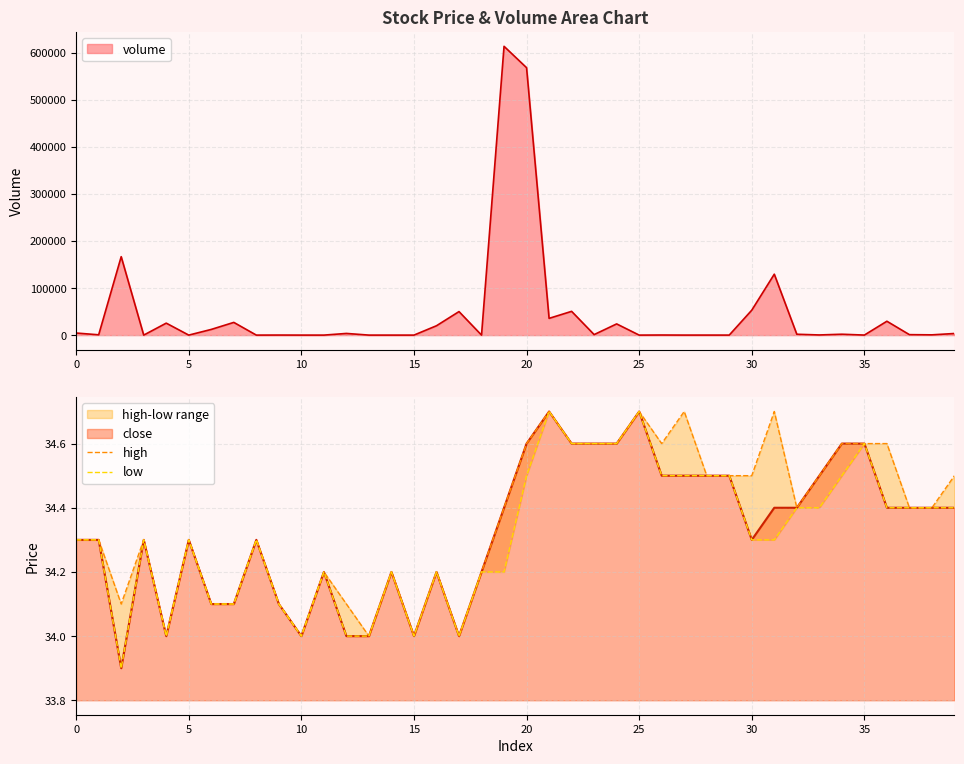

What is the difference between the second highest and minimum values in the high series?

0.7